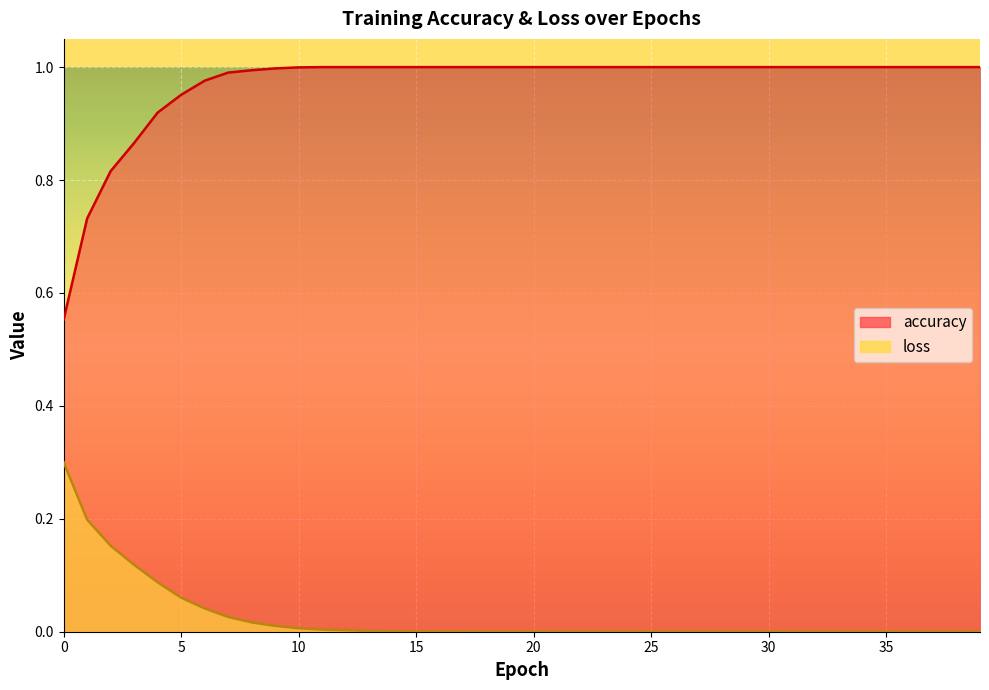

True or false: loss and accuracy intersect in this chart.

False